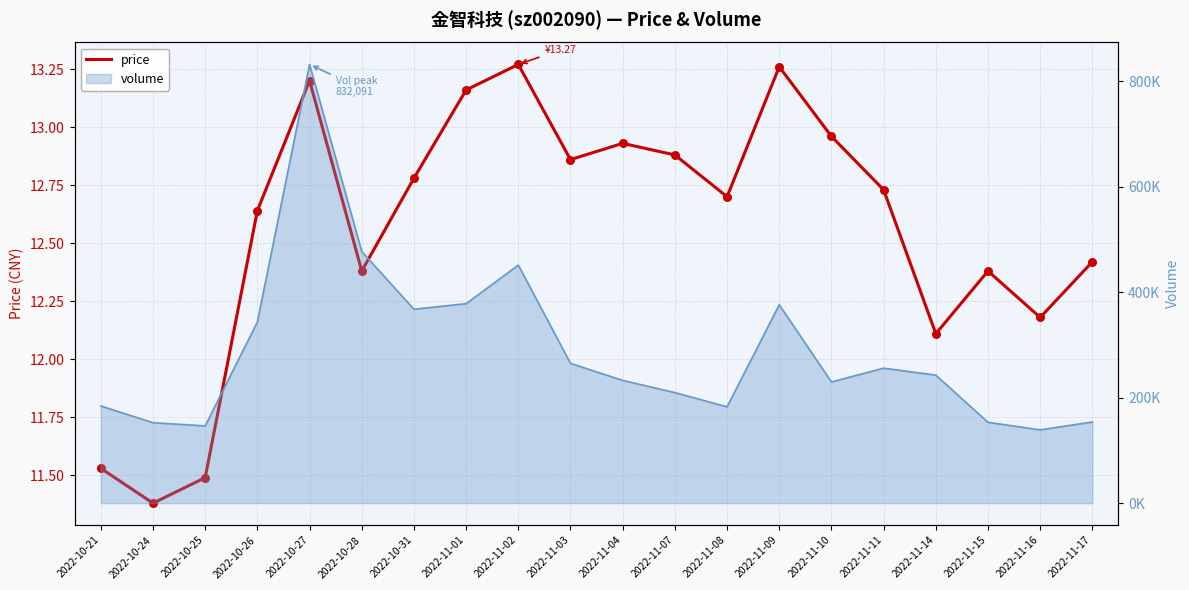

Which has a higher value, 2022-11-03 or 2022-11-10?

2022-11-10